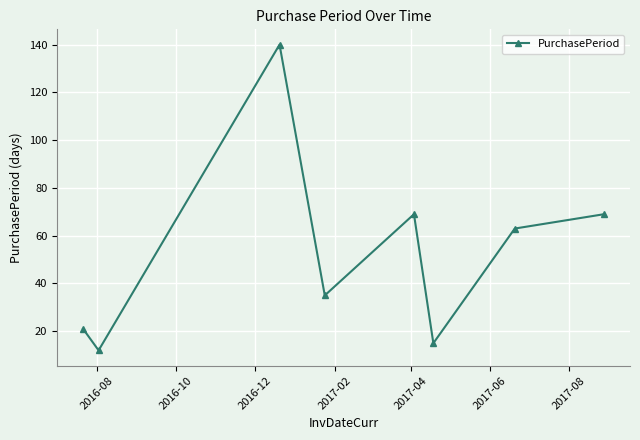

How many interior local peaks (higher than both neighbors) does the data have?

2